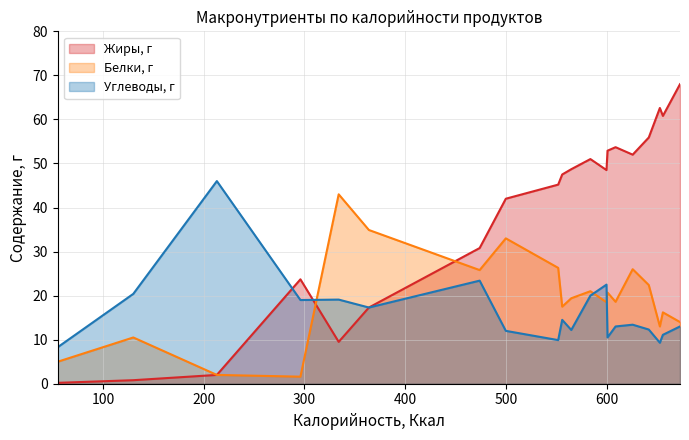

What value does the Белки, г series have at Миндаль?

18.6